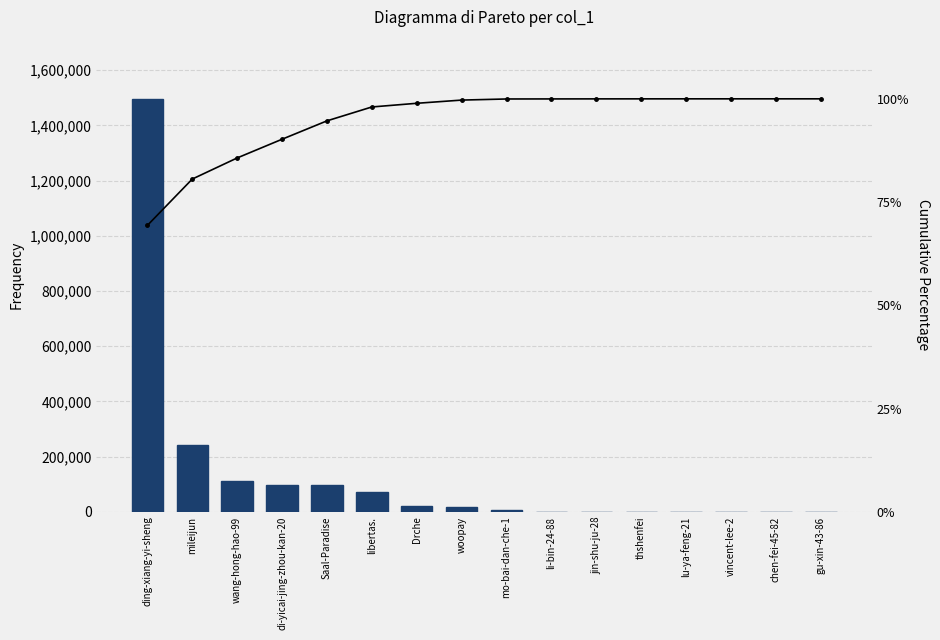

Is it true that col_1 equals 291.0 at li-bin-24-88?

True